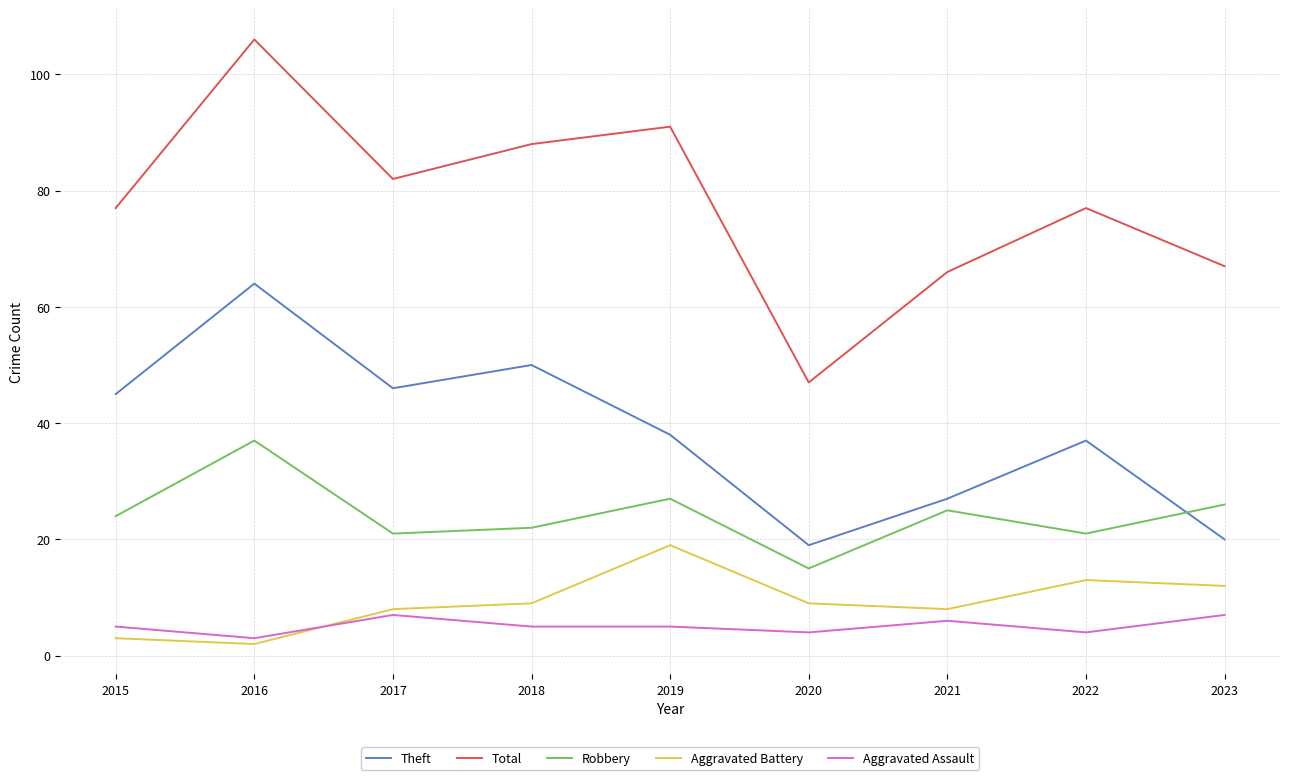

At how many categories does at least one series exceed 24?

9